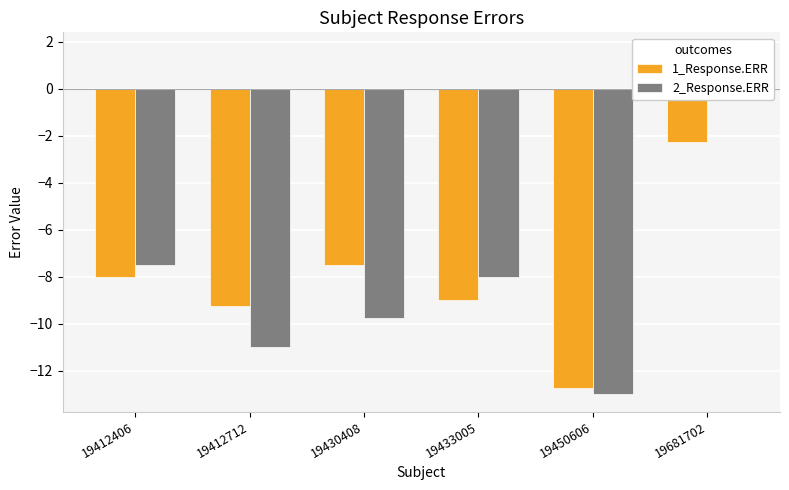

At which label does 1_Response.ERR first exceed -8?

19430408